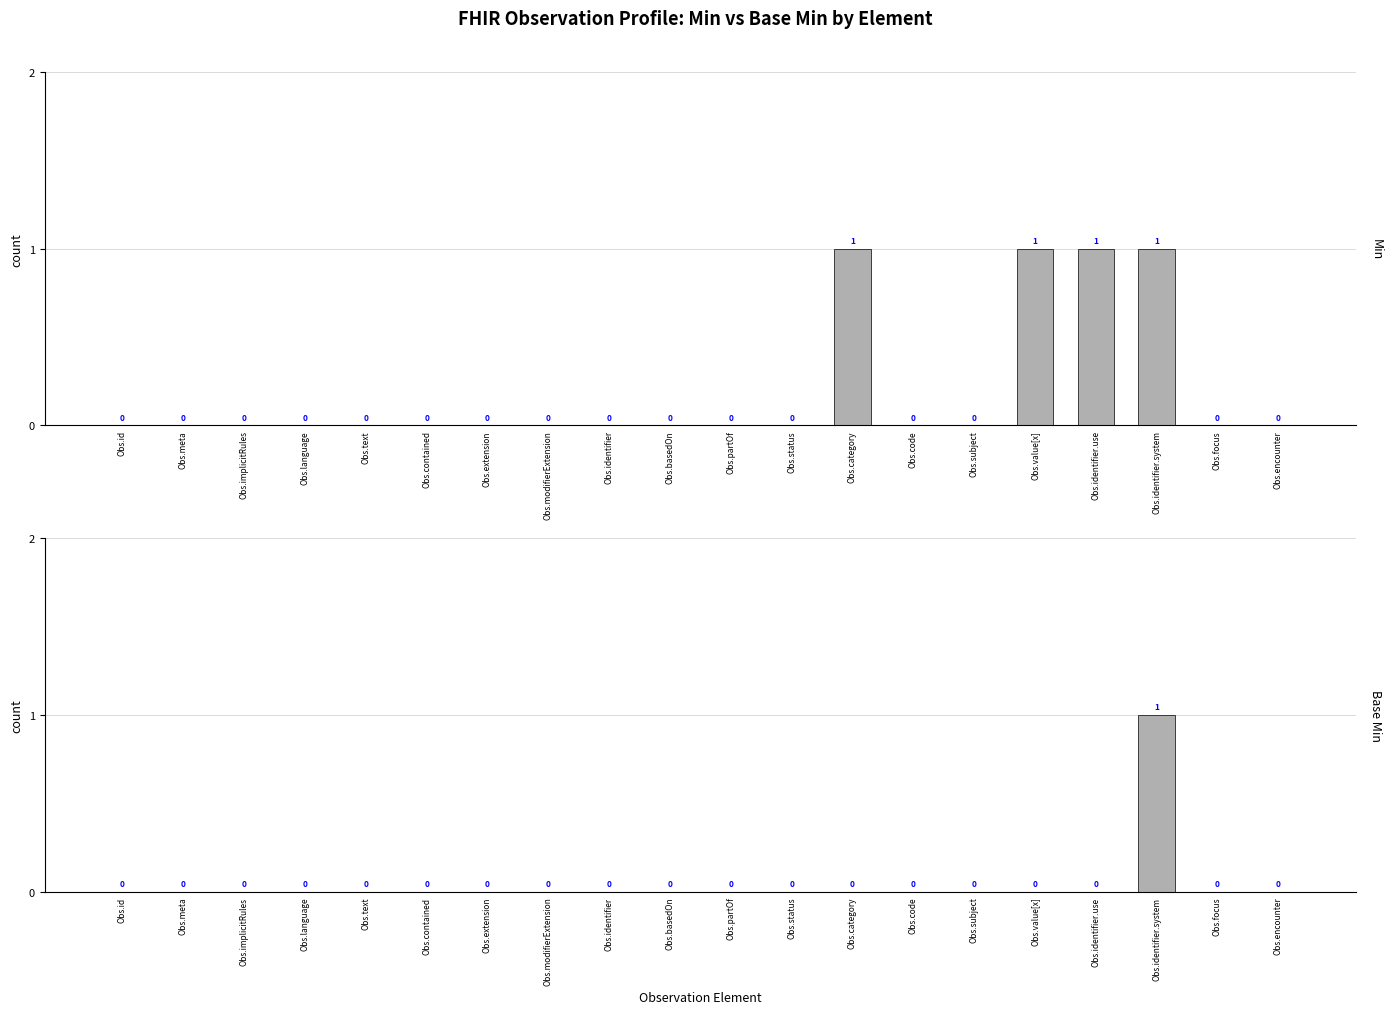

Rank the series by their average value, from lowest to highest.

Base Min, Min